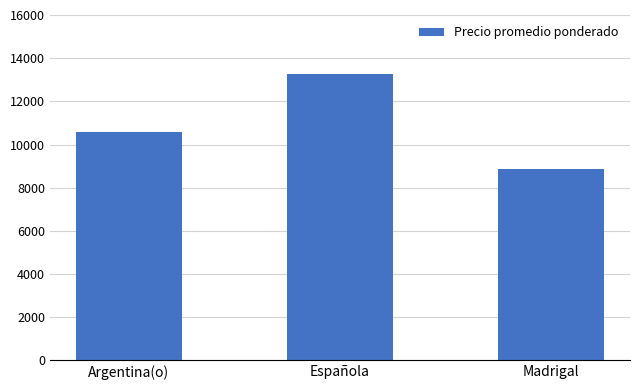

What position from the left is Española?

2